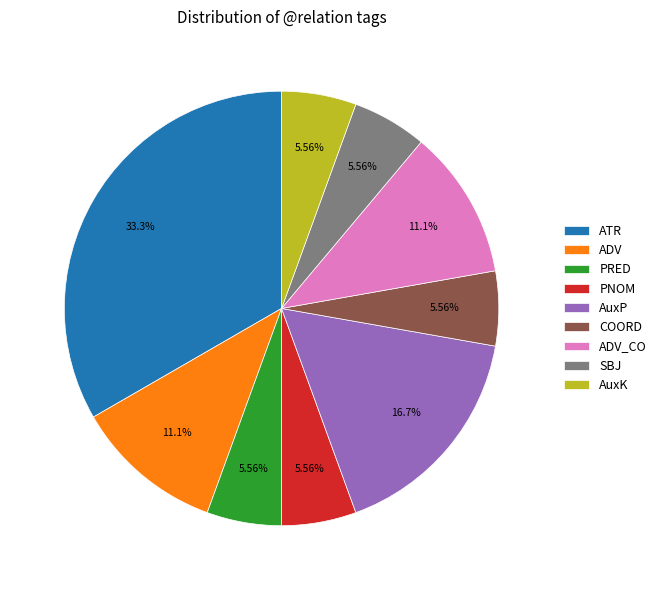

To the nearest percent, what portion does ADV represent?

11%